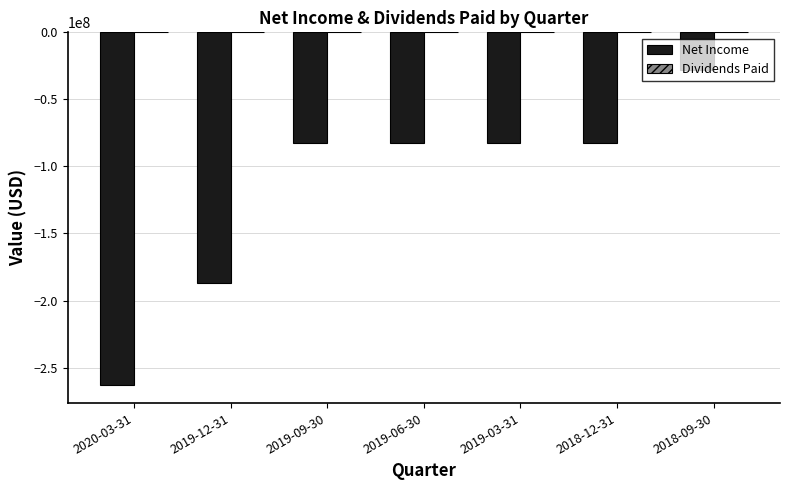

What is the sum of the values at 2019-12-31 and 2019-06-30?

-269424000